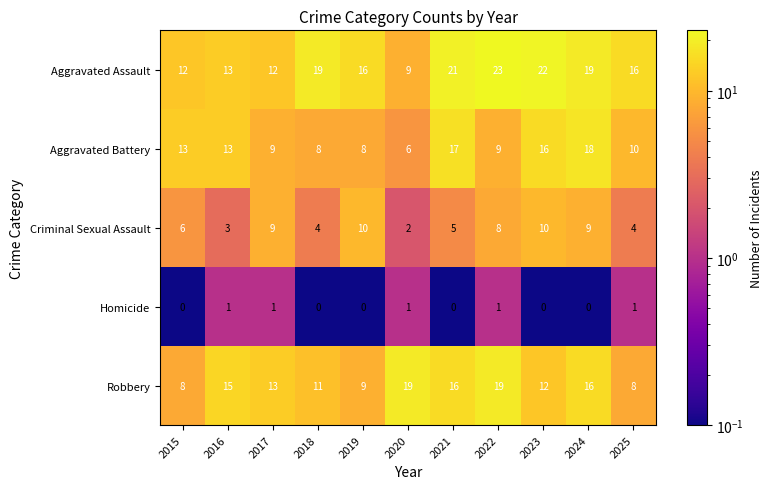

Read the Criminal Sexual Assault value at 2016.

3